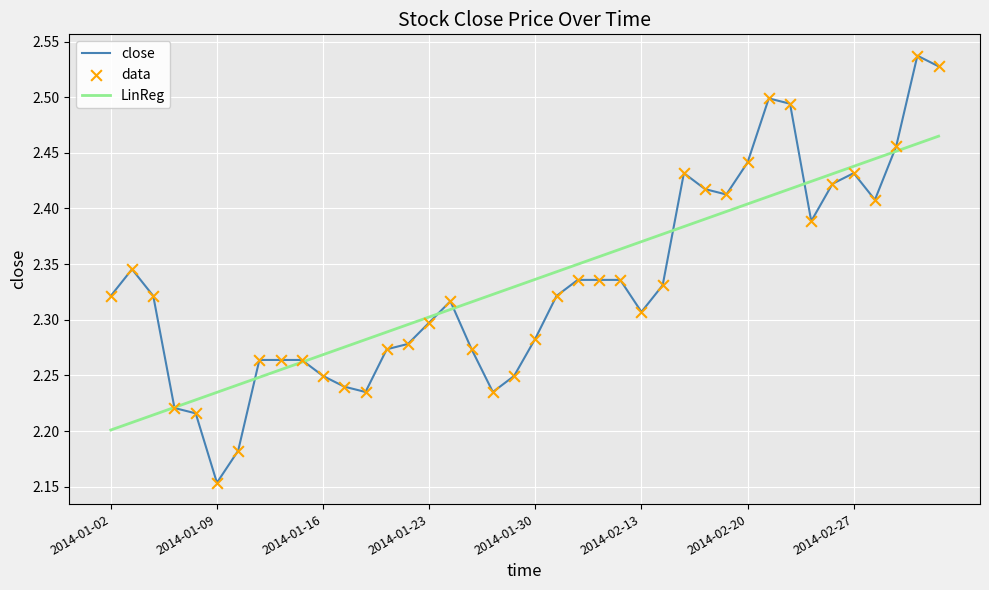

Rank the series by their maximum value, from highest to lowest.

close, LinReg